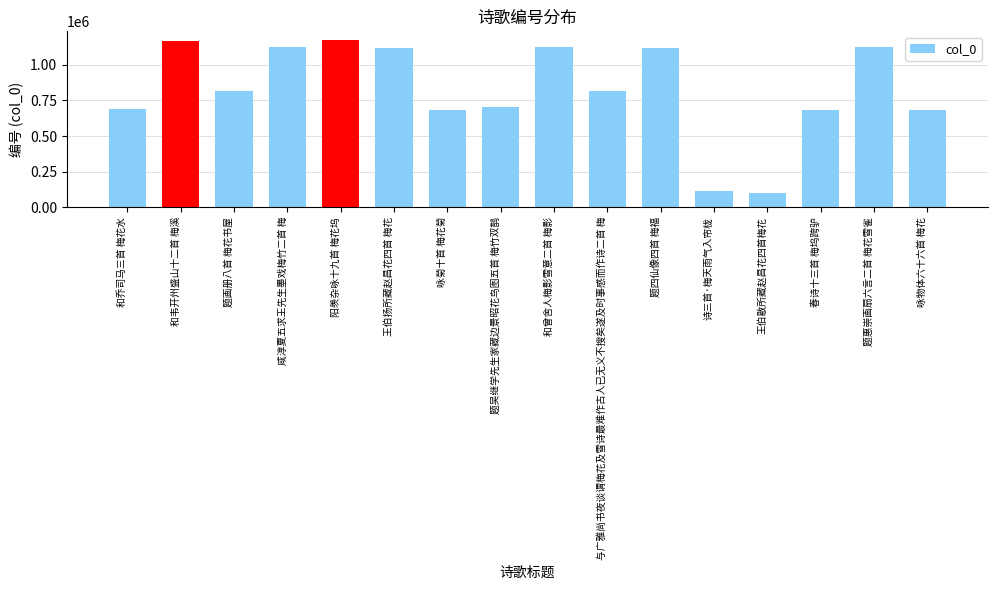

Count the number of categories in the chart.

16